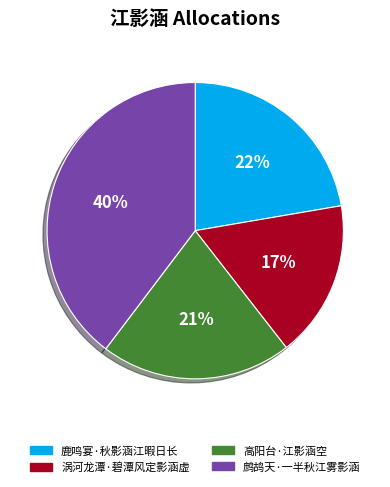

Rank the categories by value from lowest to highest.

涡河龙潭·碧潭风定影涵虚, 高阳台·江影涵空, 鹿鸣宴·秋影涵江暇日长, 鹧鸪天·一半秋江雾影涵